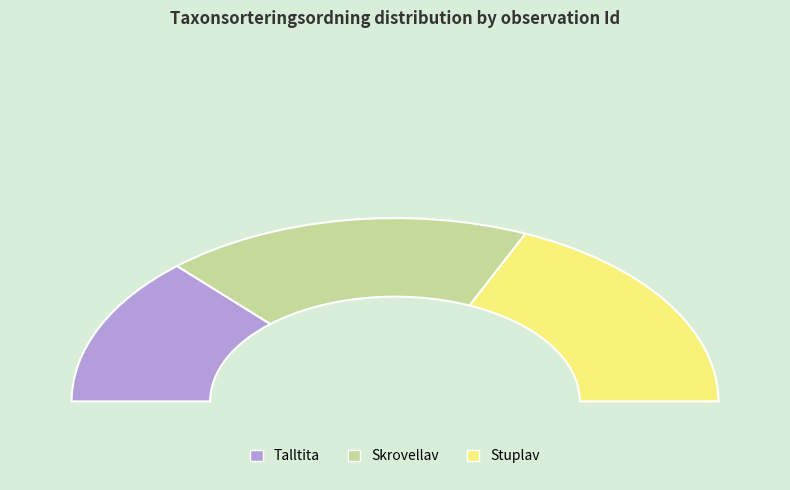

Is the sum of 104185643 and 104185629 greater than half?

Yes